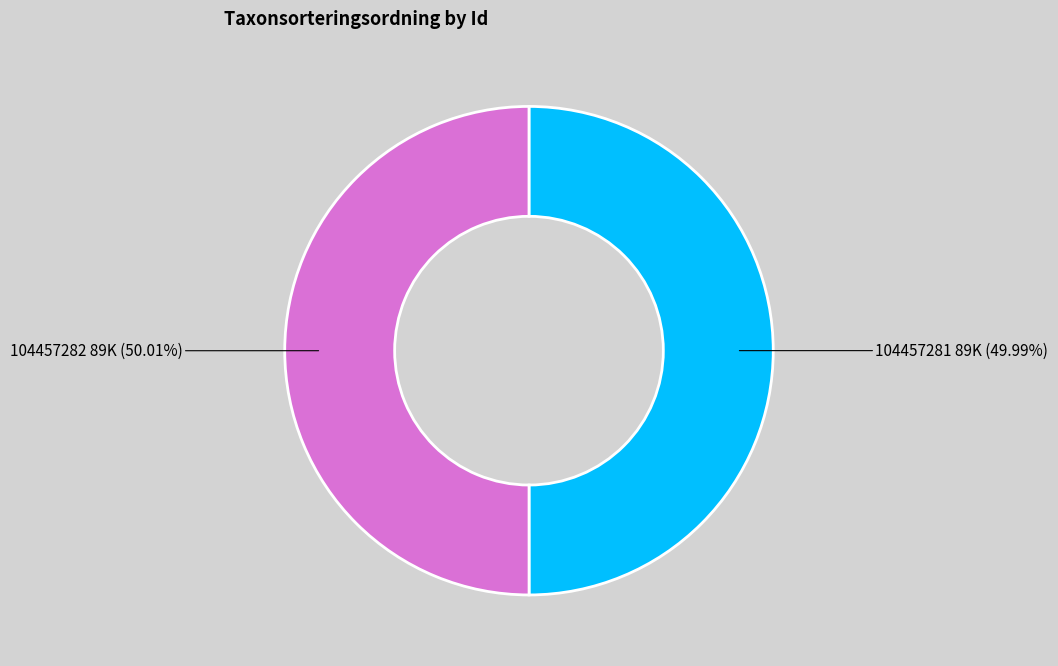

How many slices are in this pie chart?

2